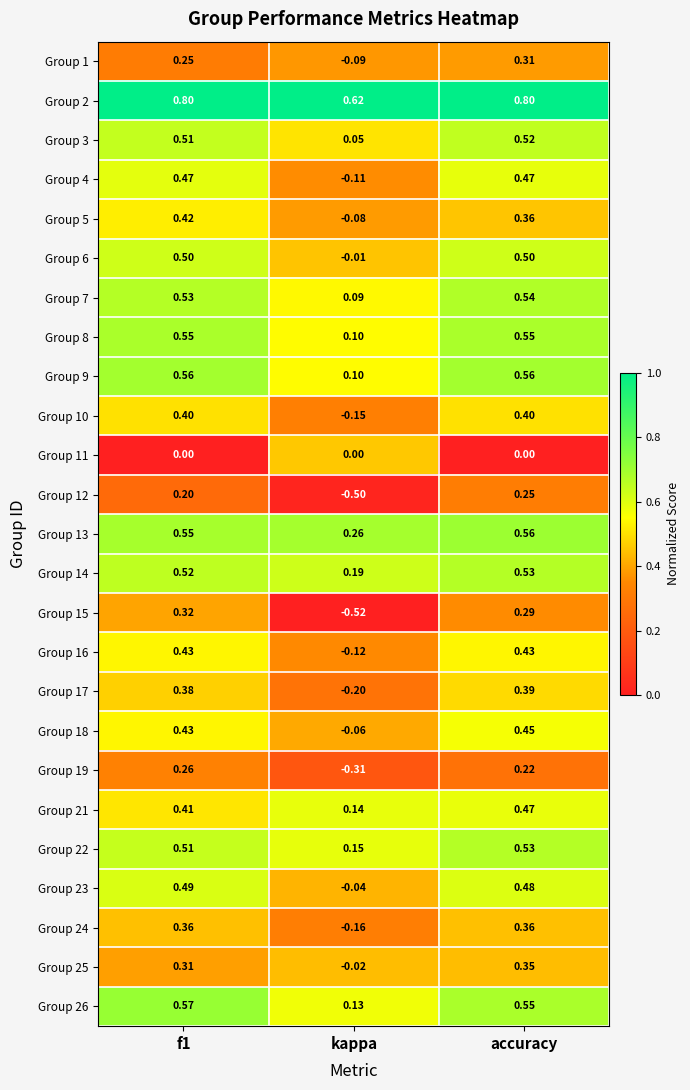

Which category has the lowest value across all series?

kappa